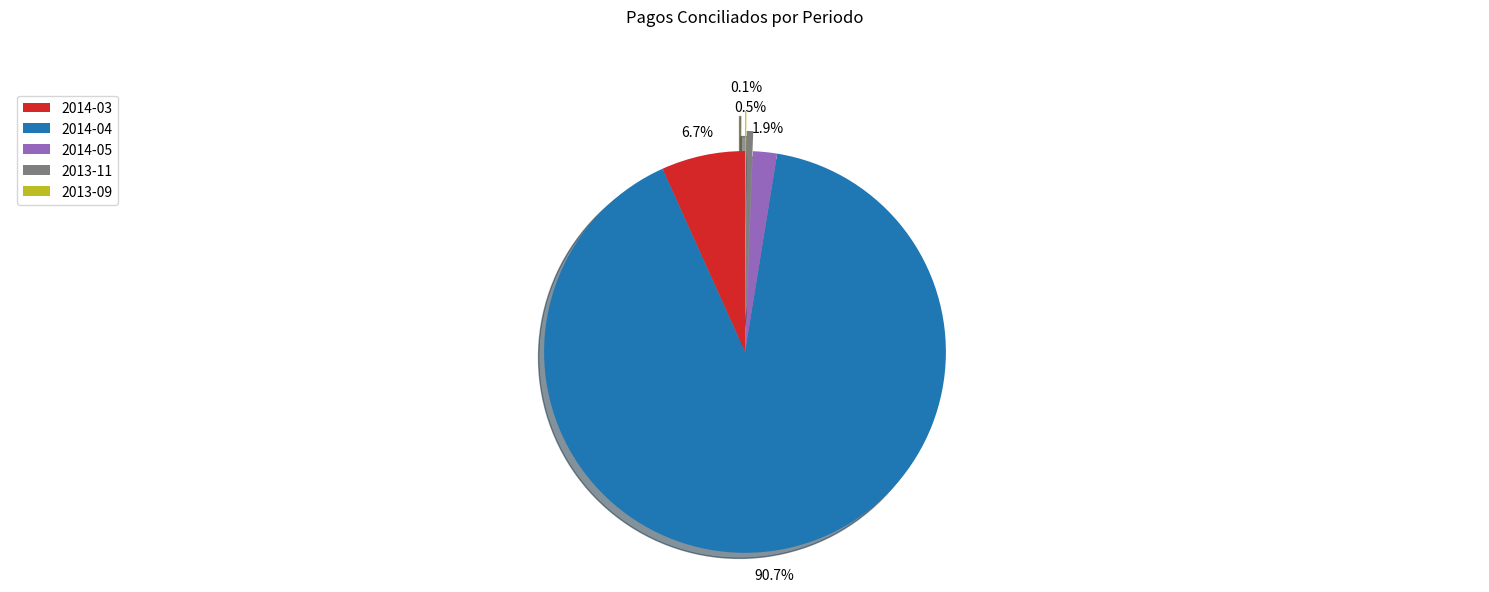

Does any single category account for the majority?

Yes